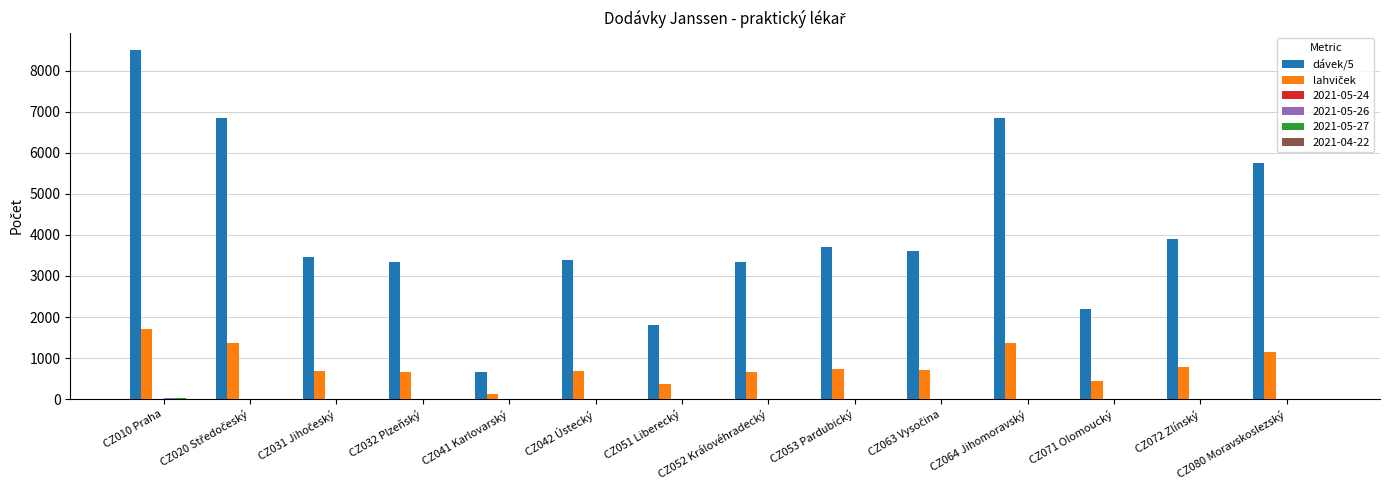

At which category does the chart reach its peak across all series?

CZ010 Praha